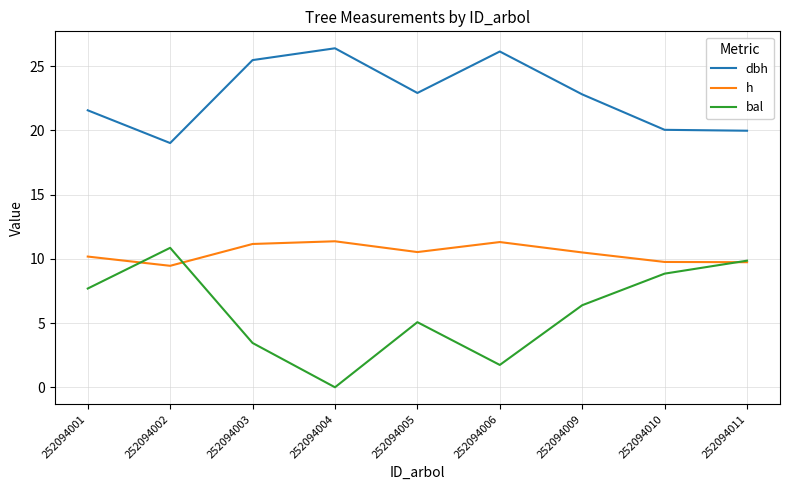

At which category does bal reach its first local peak?

252094002